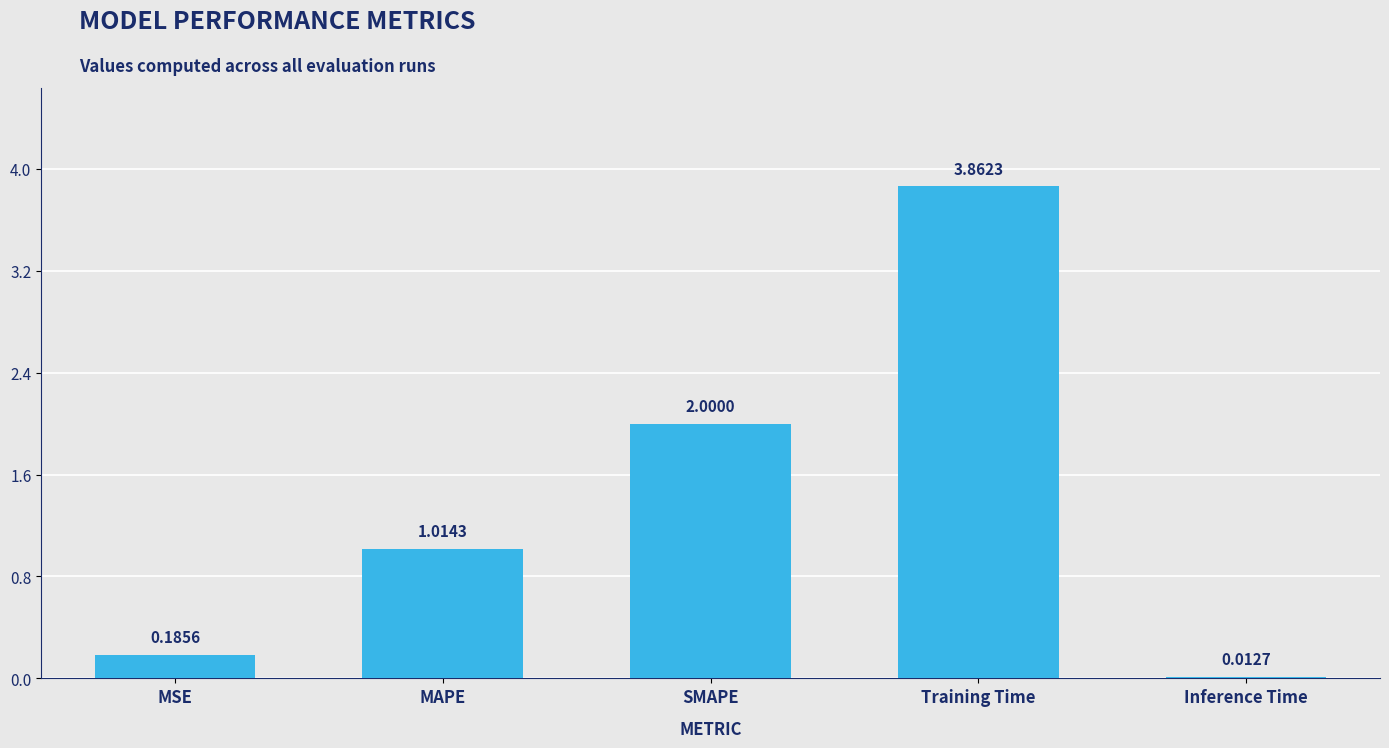

At which category does the chart reach its peak across all series?

Training Time